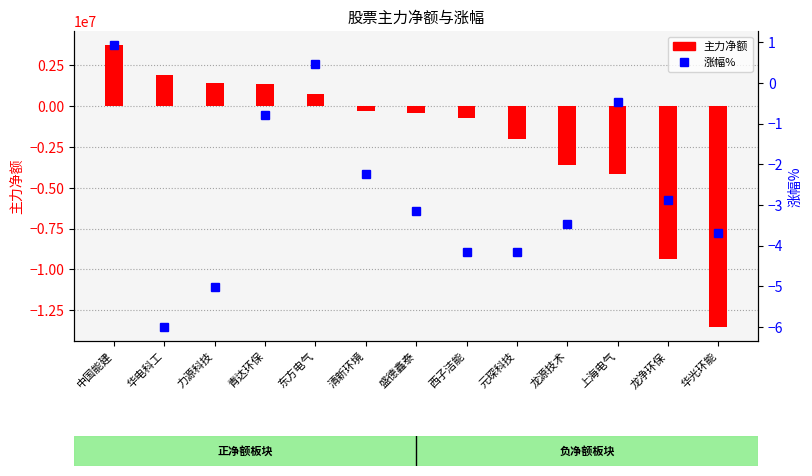

Does the chart contain any negative values?

Yes